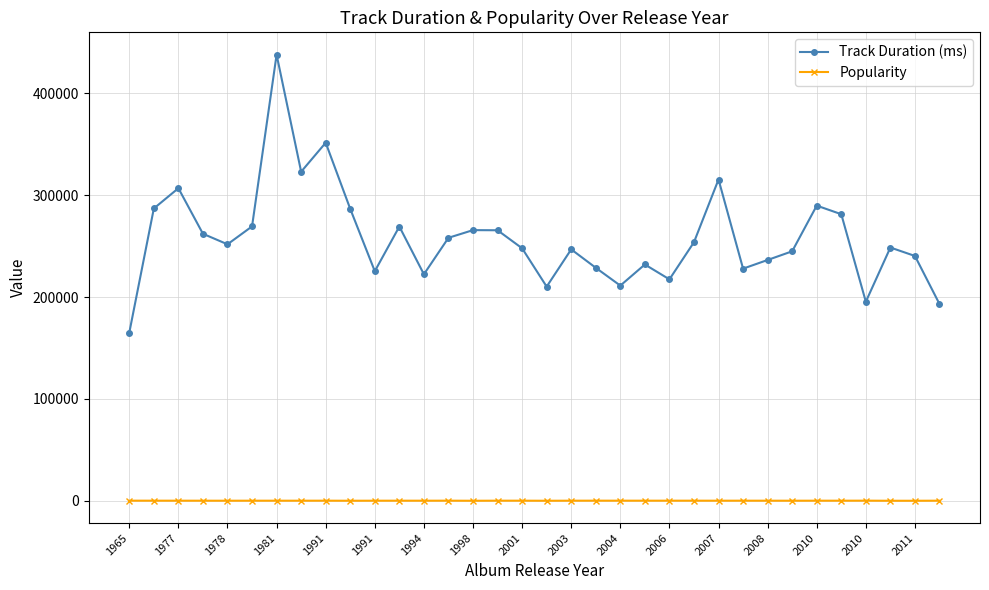

True or false: Track Duration (ms) has more than 1 points higher than both neighbors.

True